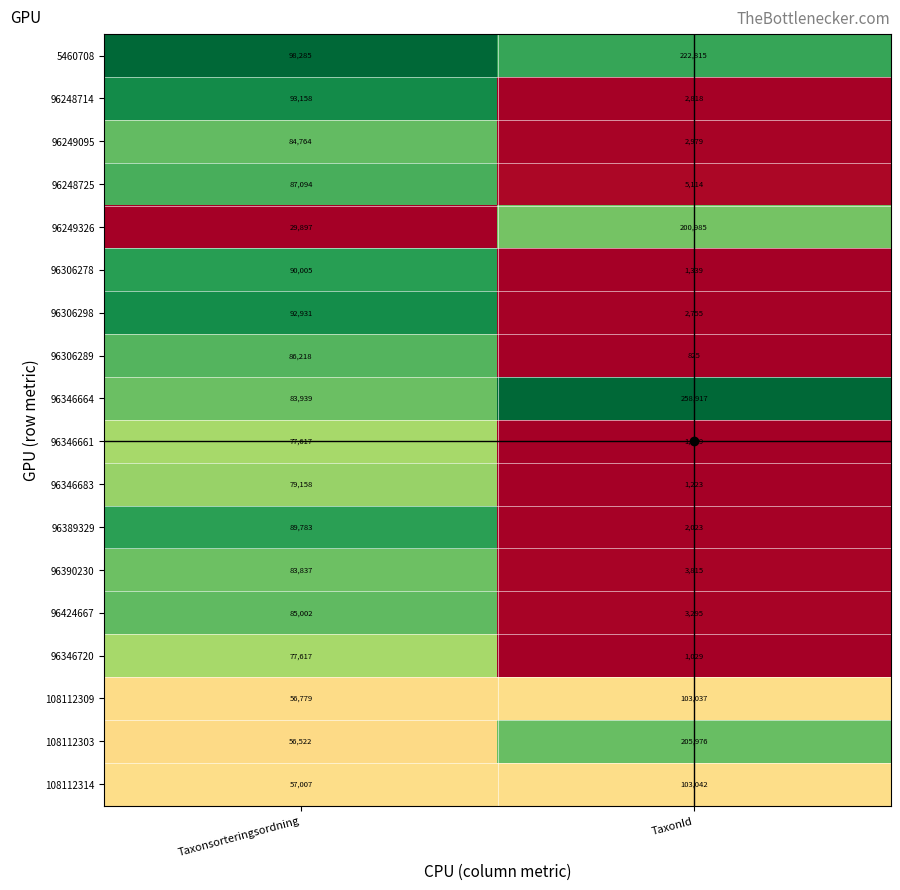

List the labels in order of 96346664 value, largest first.

TaxonId, Taxonsorteringsordning